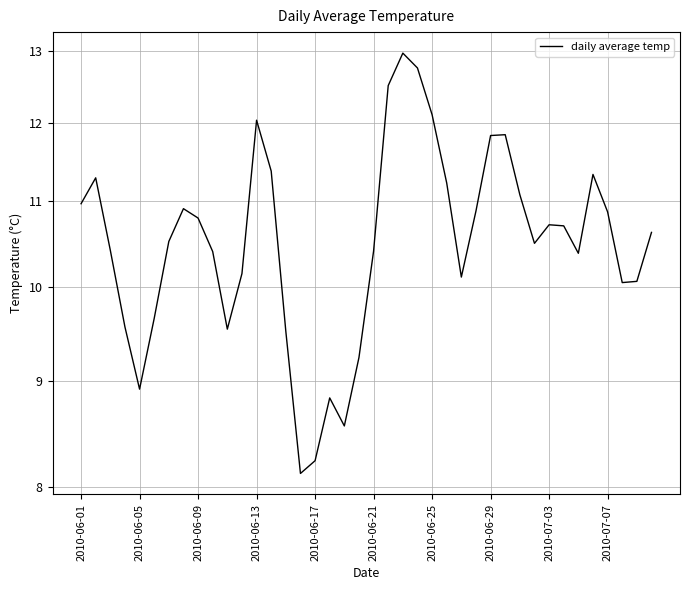

Reading right to left, transcribe all the data shown in this chart.

10.6	10.1	10.0	10.9	11.3	10.4	10.7	10.7	10.5	11.1	11.8	11.8	10.9	10.1	11.2	12.1	12.8	13.0	12.5	10.4	9.2	8.6	8.8	8.2	8.1	9.5	11.4	12.0	10.1	9.5	10.4	10.8	10.9	10.5	9.7	8.9	9.6	10.4	11.3	11.0